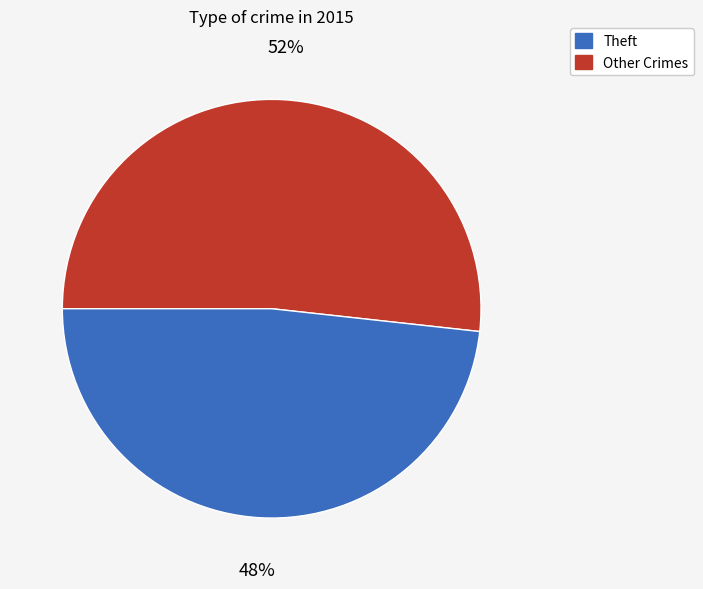

To the nearest percent, what is the average slice percentage?

50%